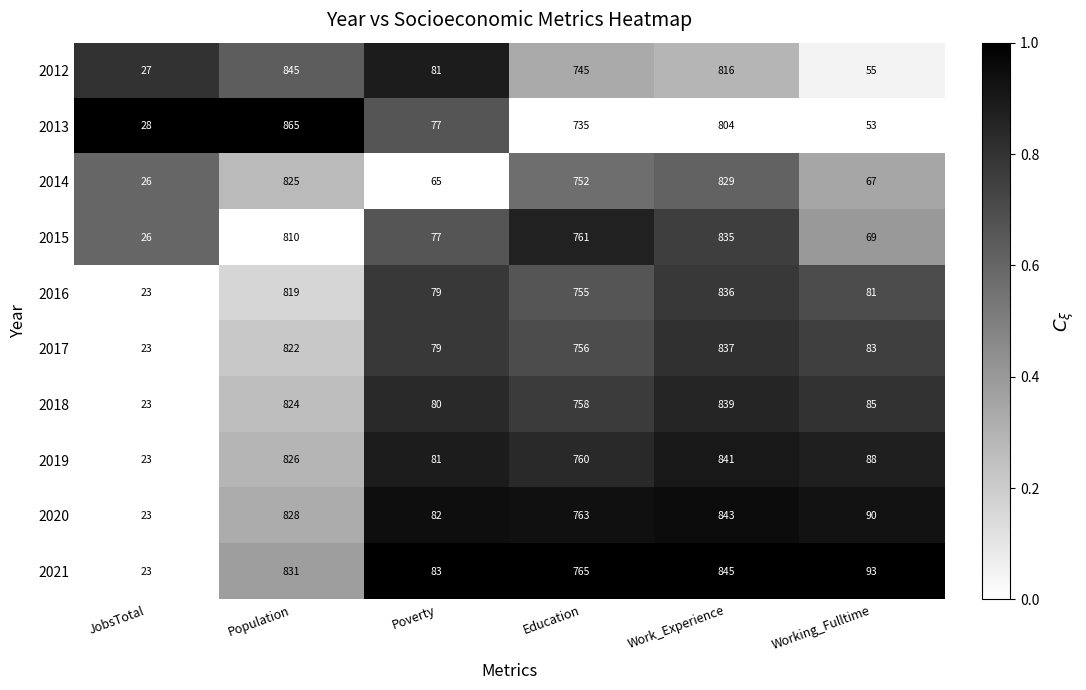

The 2020 series shows 211 at Education. True or false?

False